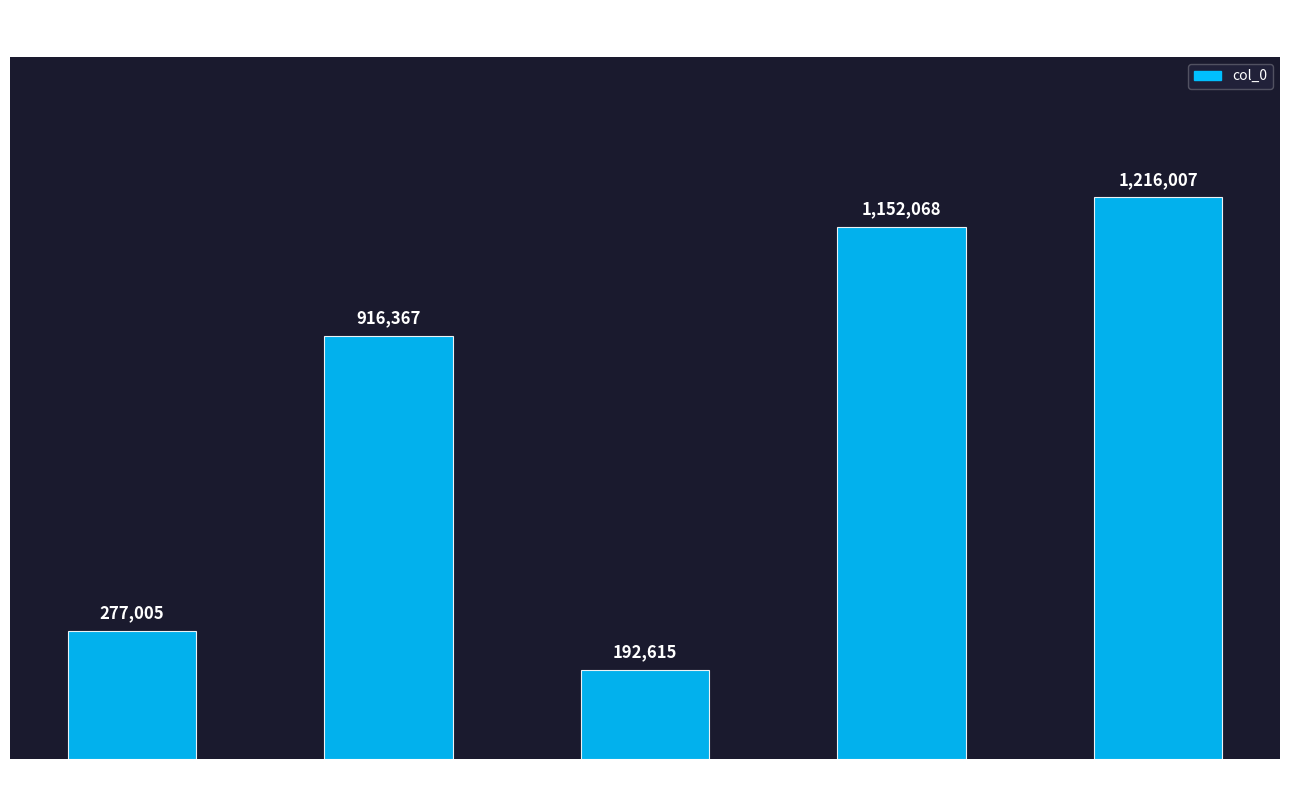

The chart shows a value of 1216007 at 越三日谢恩. True or false?

True